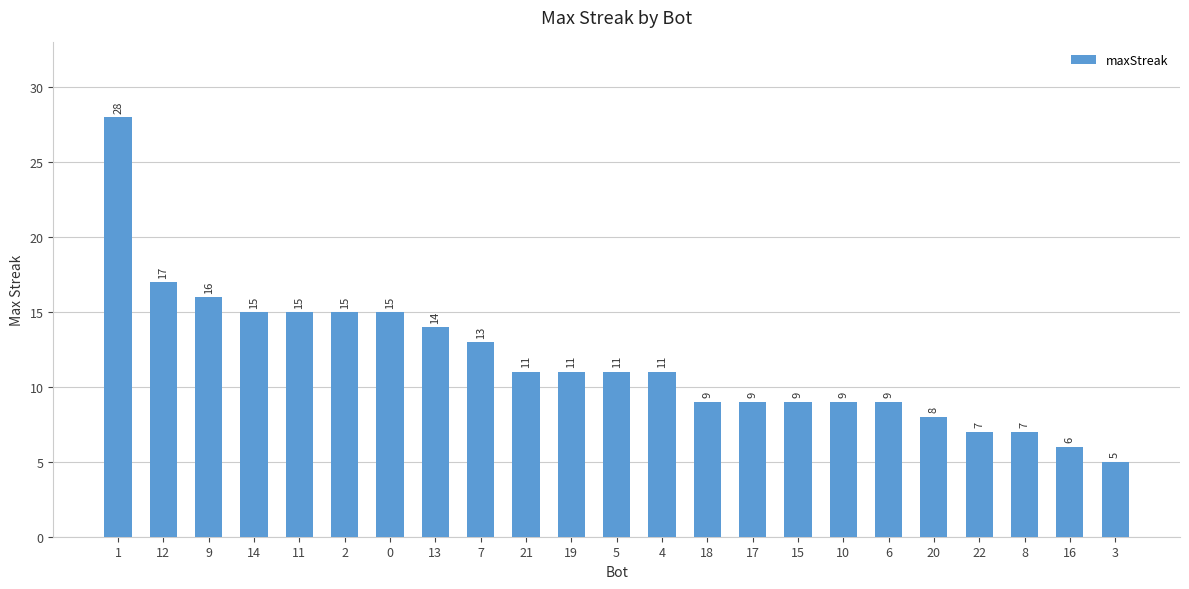

What is the ratio of the value at 22 to the value at 14?

0.5